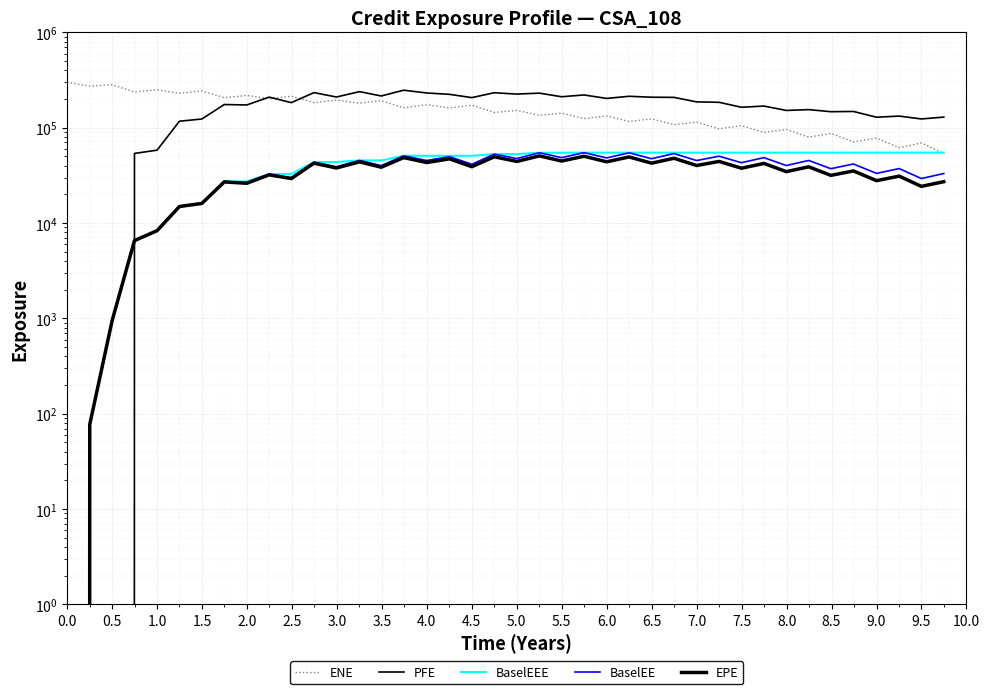

How many values in the EPE series exceed 38518?

19